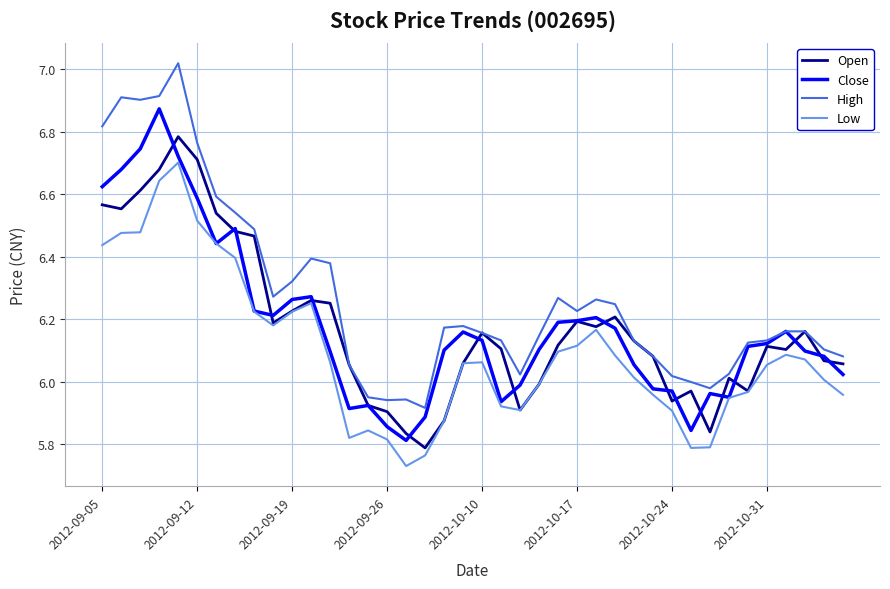

Which series has the largest total across all categories?

High